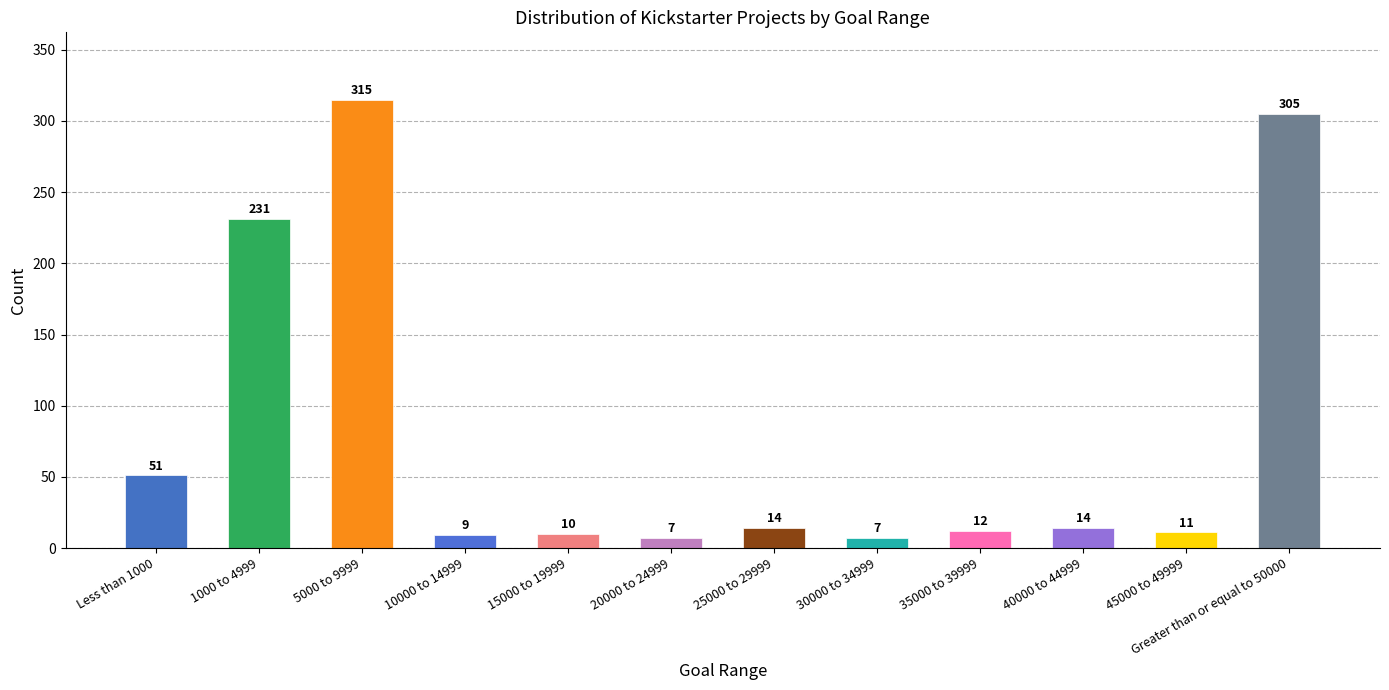

What is the greatest value displayed?

315